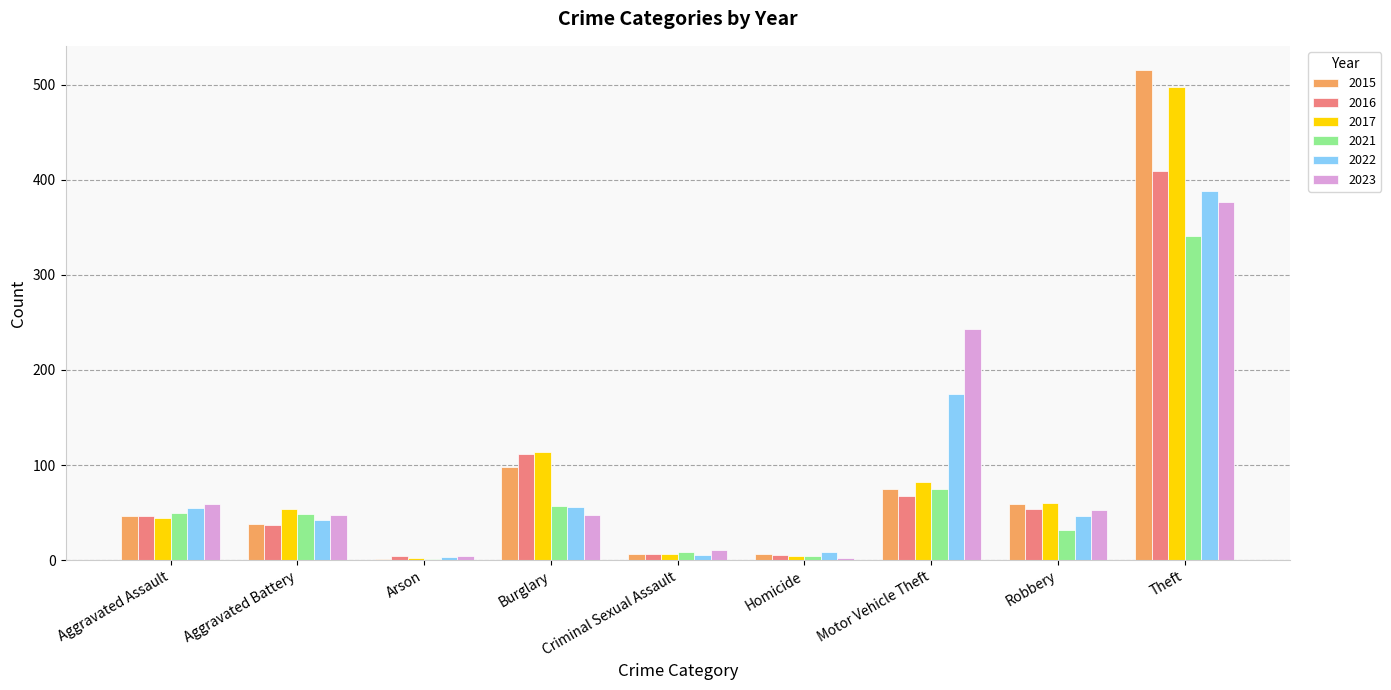

What is the sum of the 2023 values at Burglary and Aggravated Assault?

107